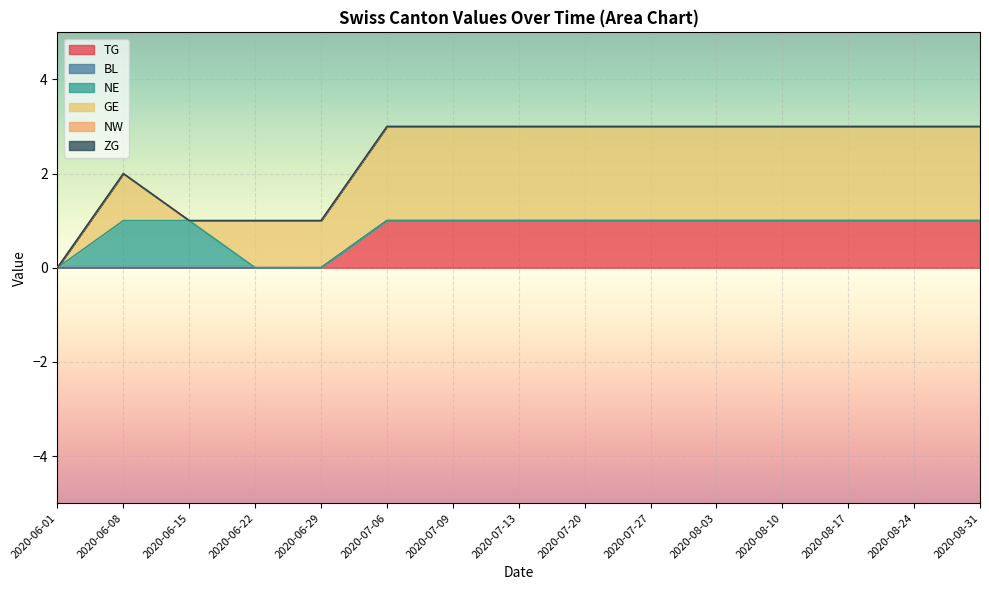

What are all the series names shown in the legend?

TG, BL, NE, GE, NW, ZG